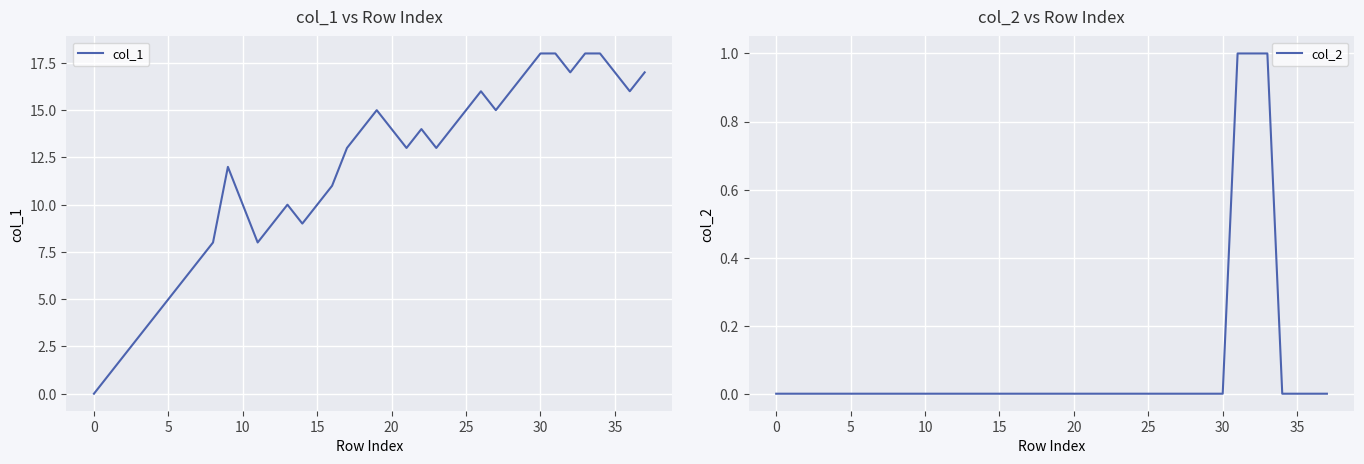

Rank the series by their maximum value, from lowest to highest.

col_2, col_1